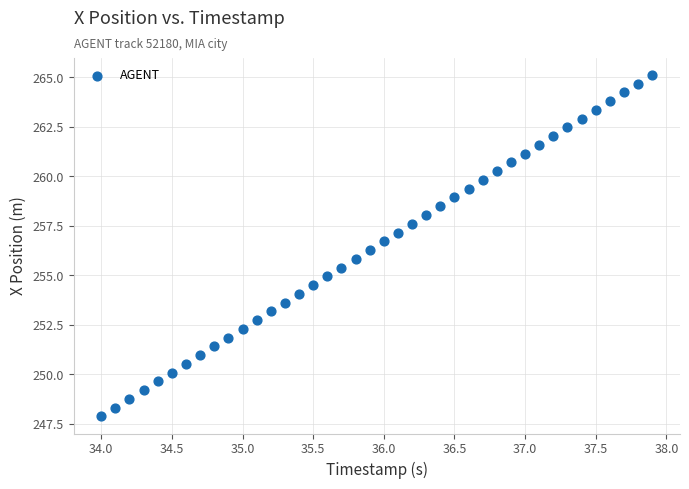

What is the range of Y values (max minus min)?

17.2